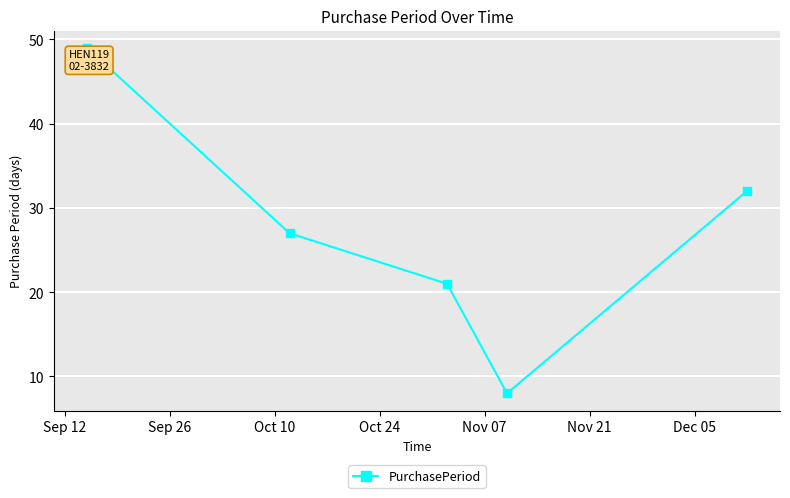

True or false: the data has more than 0 interior local peaks.

False